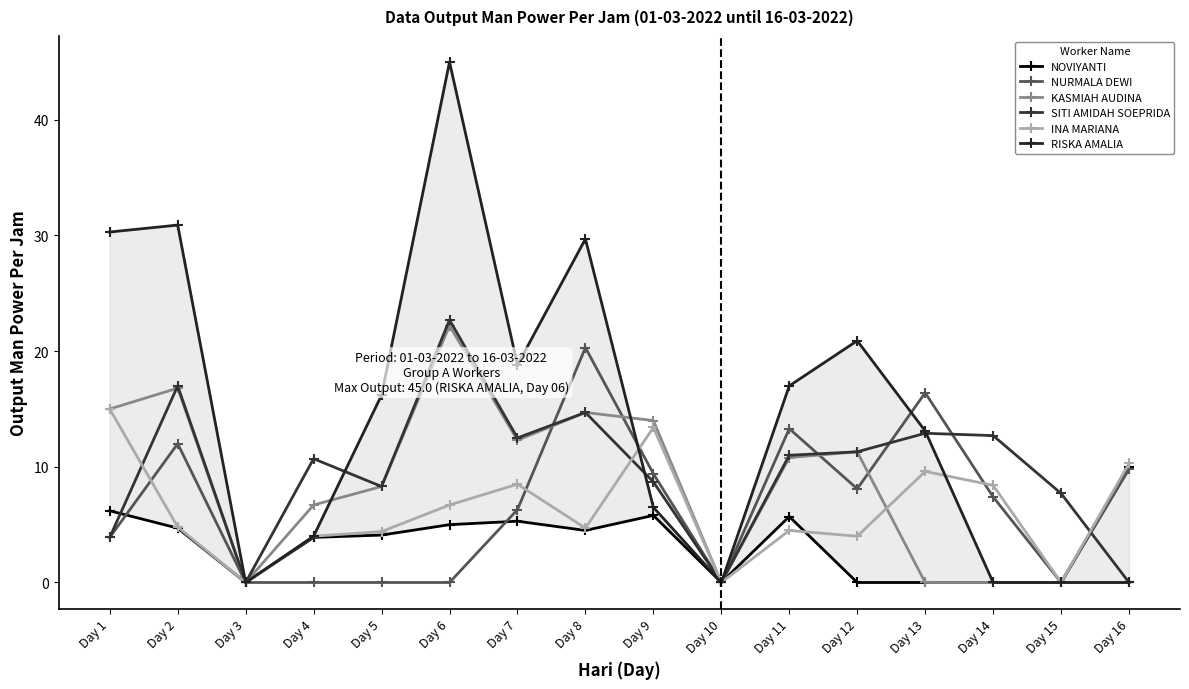

Is it true that RISKA AMALIA equals 13.1 at Day 13?

True